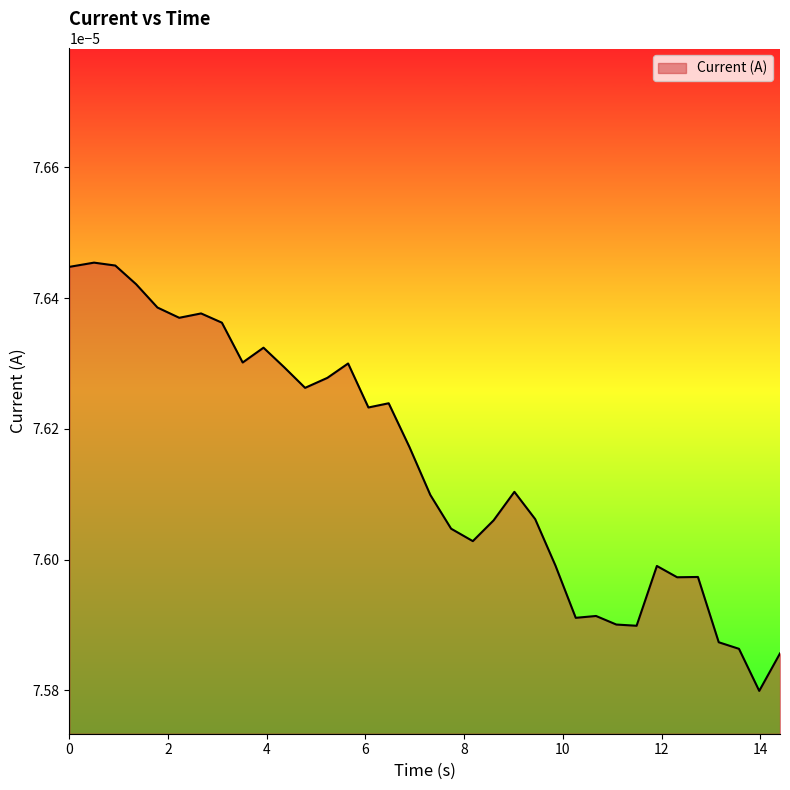

Which label corresponds to the smallest value in the chart?

13.97758650779724